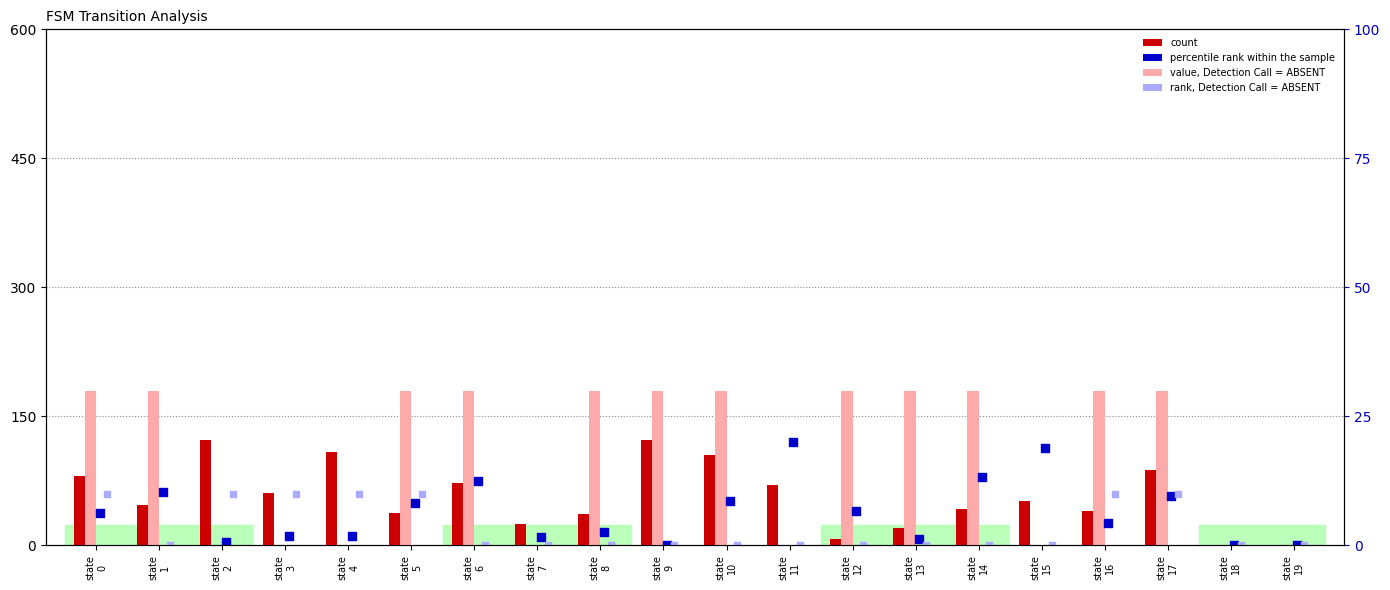

At how many categories does at least one series exceed 136?

12